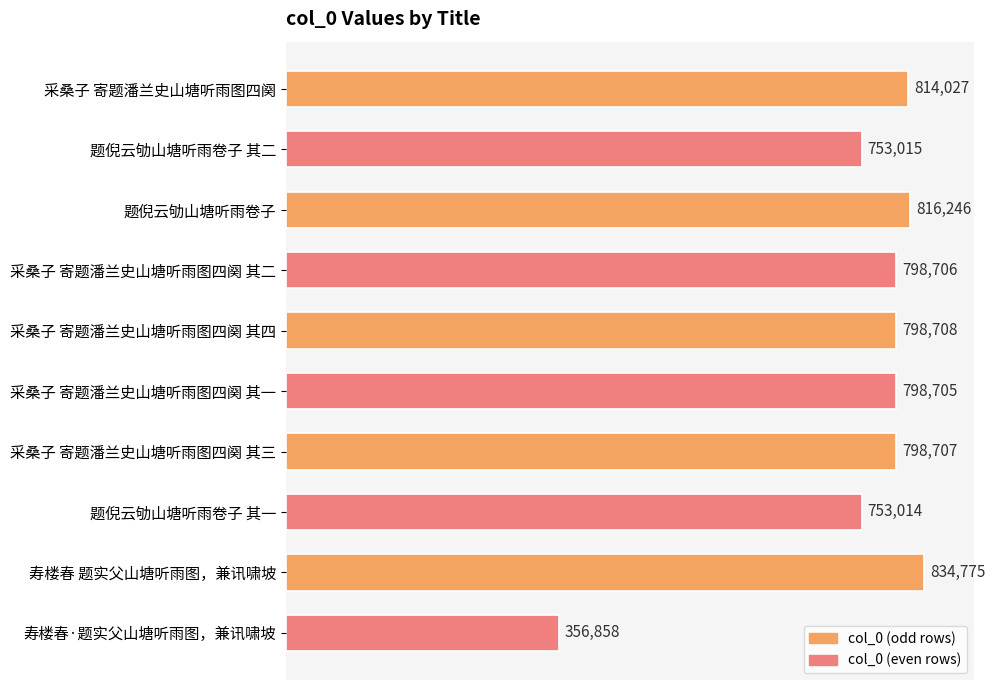

Count the number of categories in the chart.

10